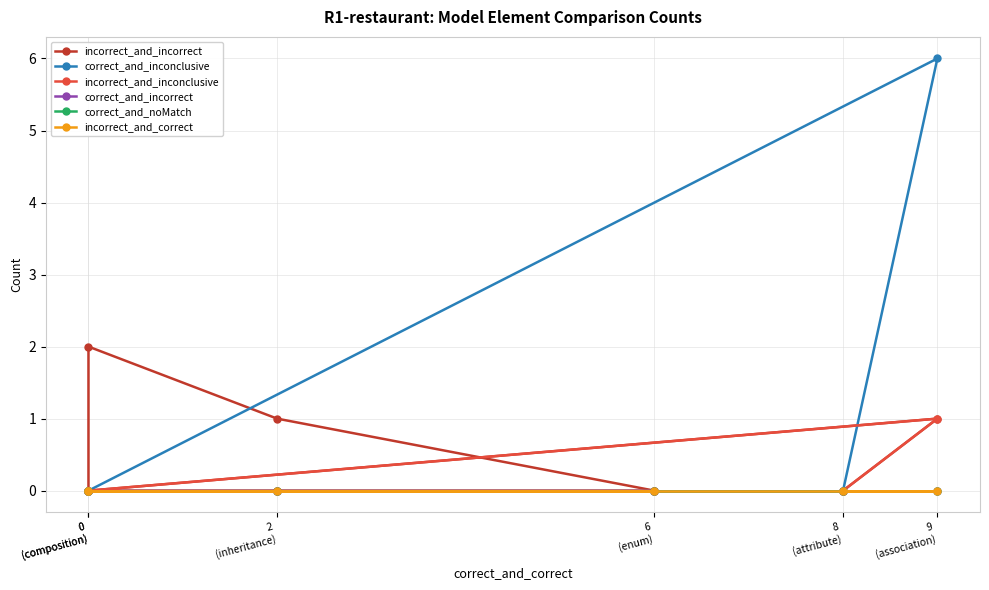

True or false: incorrect_and_incorrect has more than 2 points higher than both neighbors.

False